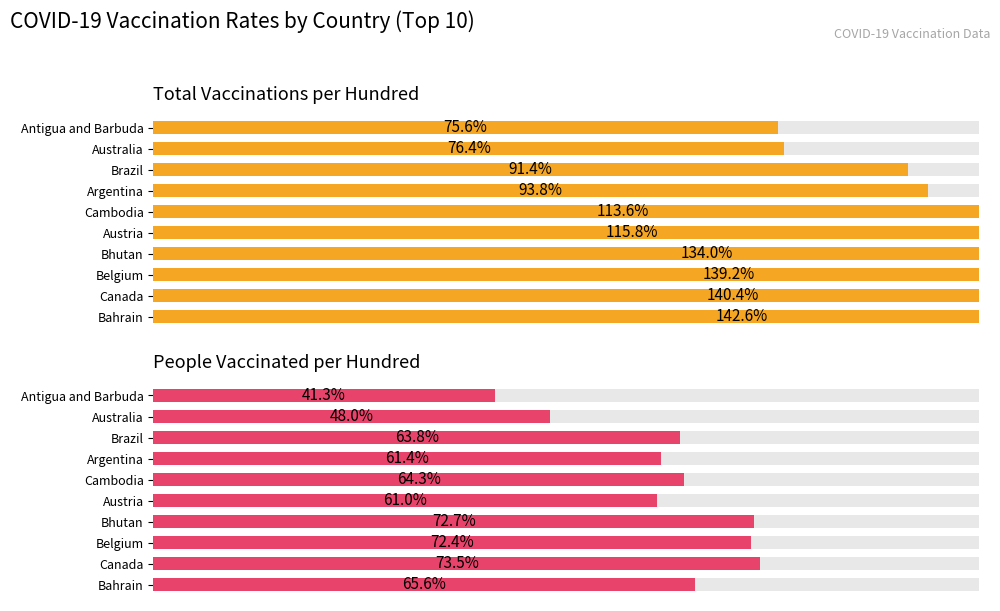

Rank the series at Belgium from lowest to highest value.

People Vaccinated per Hundred, Total Vaccinations per Hundred